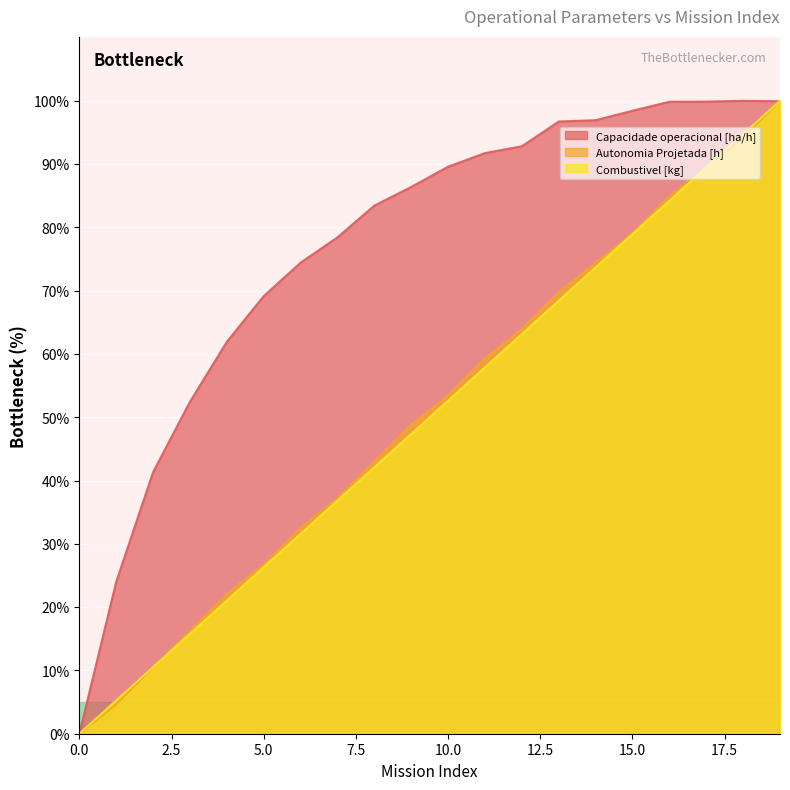

Reading right to left, what are all the values shown in this chart?

Capacidade operacional [ha/h]: 19=99.9	18=100.0	17=99.9	16=99.8	15=98.4	14=96.9	13=96.7	12=92.8	11=91.7	10=89.6	9=86.4	8=83.4	7=78.4	6=74.4	5=69.1	4=61.9	3=52.4	2=41.3	1=24.0	0=0.0
Autonomia Projetada [h]: 19=100.0	18=94.2	17=89.5	16=84.9	15=79.1	14=74.4	13=69.8	12=64.0	11=59.3	10=53.5	9=48.8	8=43.0	7=37.2	6=32.6	5=26.7	4=22.1	3=16.3	2=10.5	1=4.7	0=0.0
Combustivel [kg]: 19=100.0	18=94.7	17=89.5	16=84.2	15=78.9	14=73.7	13=68.4	12=63.2	11=57.9	10=52.6	9=47.4	8=42.1	7=36.8	6=31.6	5=26.3	4=21.1	3=15.8	2=10.5	1=5.3	0=0.0